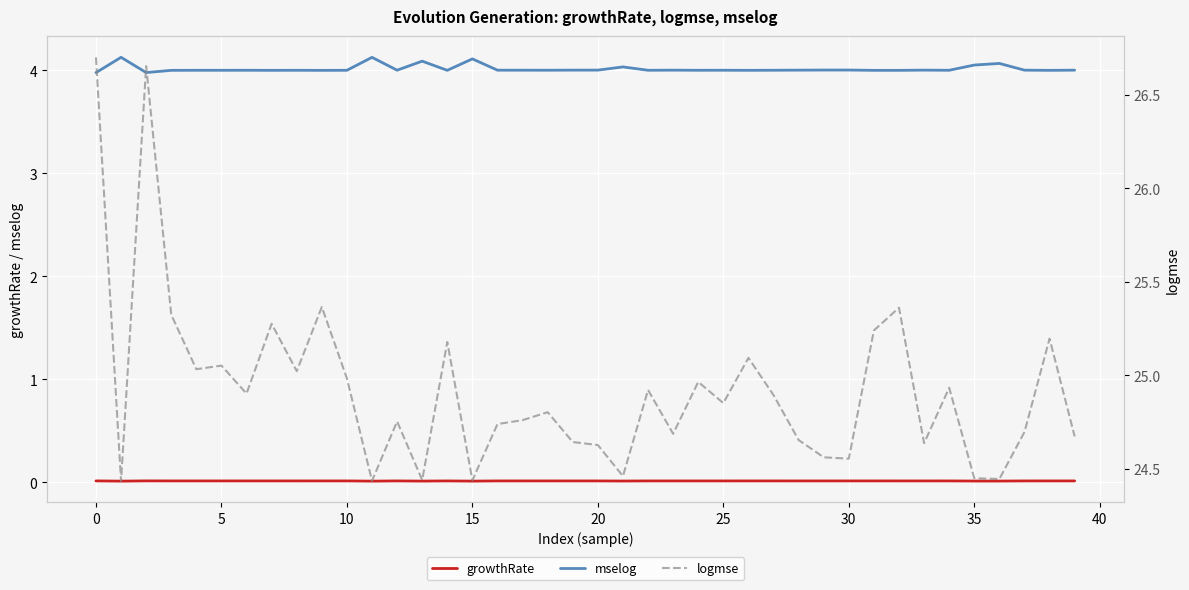

Reading right to left, extract all data points from this chart.

growthRate: 0.0	0.0	0.0	0.0	0.0	0.0	0.0	0.0	0.0	0.0	0.0	0.0	0.0	0.0	0.0	0.0	0.0	0.0	0.0	0.0	0.0	0.0	0.0	0.0	0.0	0.0	0.0	0.0	0.0	0.0	0.0	0.0	0.0	0.0	0.0	0.0	0.0	0.0	0.0	0.0
mselog: 4.0	4.0	4.0	4.1	4.1	4.0	4.0	4.0	4.0	4.0	4.0	4.0	4.0	4.0	4.0	4.0	4.0	4.0	4.0	4.0	4.0	4.0	4.0	4.0	4.1	4.0	4.1	4.0	4.1	4.0	4.0	4.0	4.0	4.0	4.0	4.0	4.0	4.0	4.1	4.0
logmse: 24.7	25.2	24.7	24.4	24.5	24.9	24.6	25.4	25.2	24.6	24.6	24.7	24.9	25.1	24.9	25.0	24.7	24.9	24.5	24.6	24.6	24.8	24.8	24.7	24.4	25.2	24.4	24.8	24.4	25.0	25.4	25.0	25.3	24.9	25.1	25.0	25.3	26.7	24.4	26.7